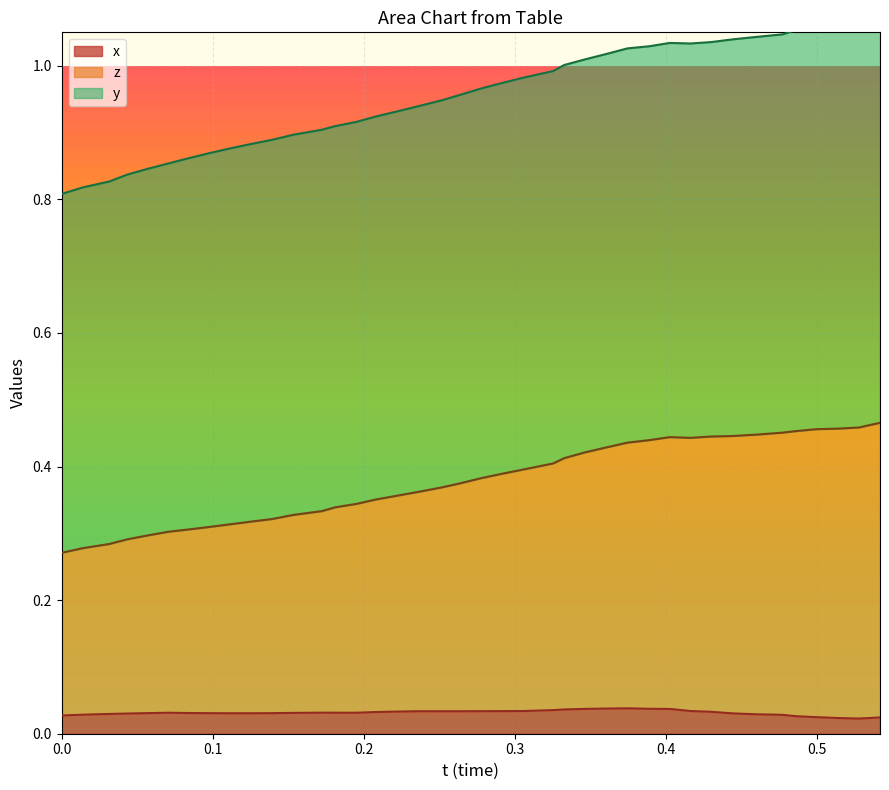

At which label is x closest to 0?

0.52742